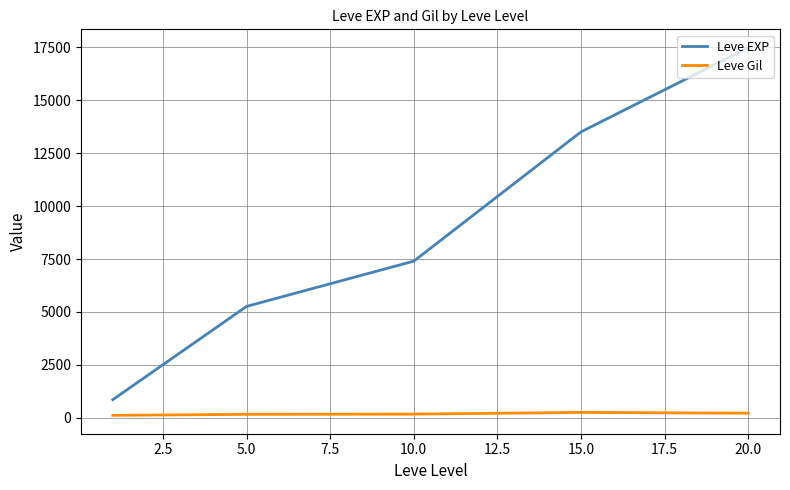

What is the minimum value shown in the chart?

112.3